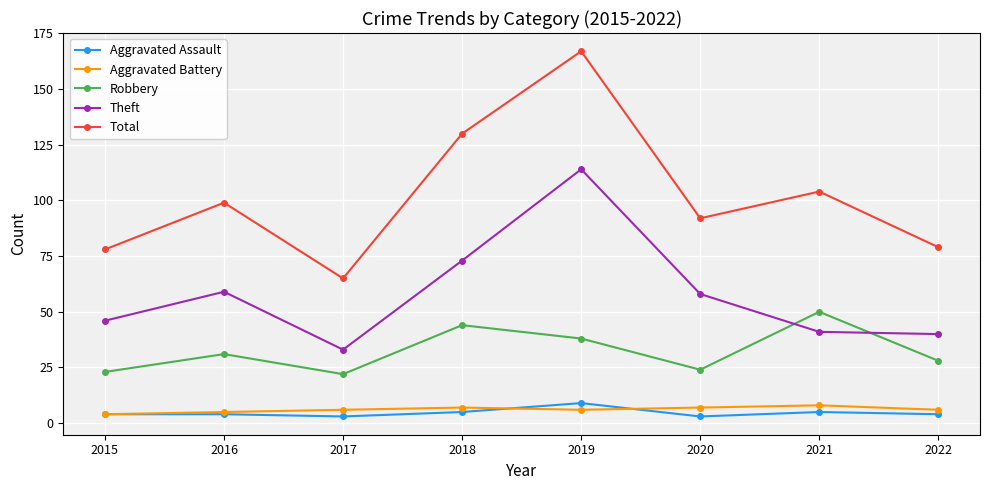

What is the minimum value for Aggravated Assault?

3